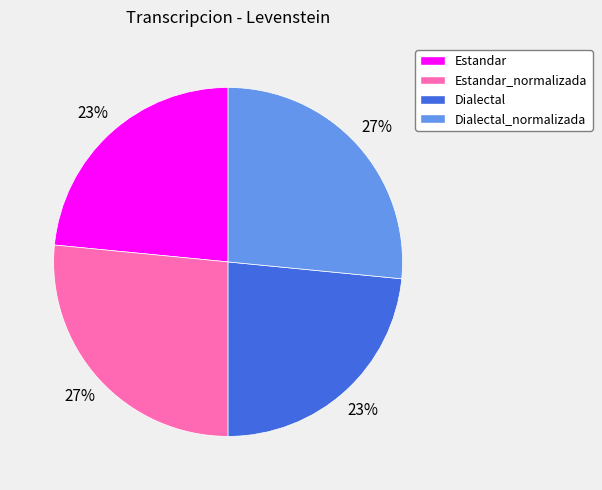

Is there a majority slice in this chart?

No